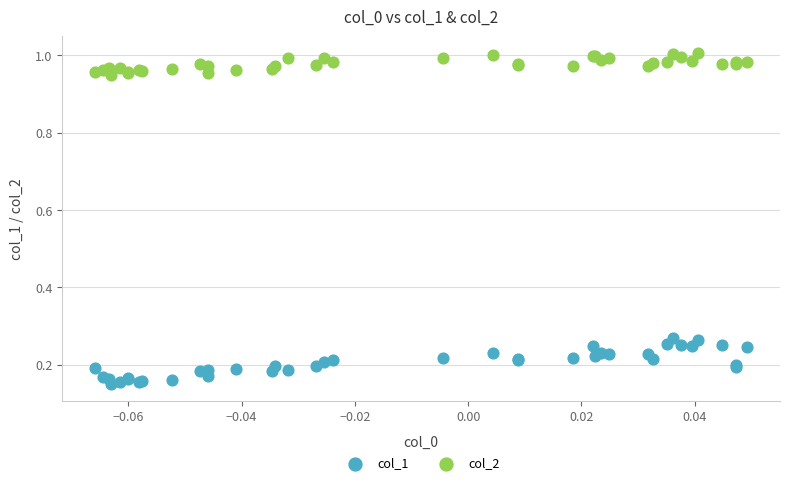

Which series contains the lowest Y value?

col_1